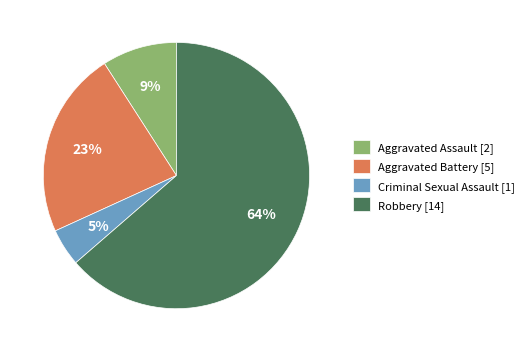

Does Aggravated Assault represent more than half of the total?

No